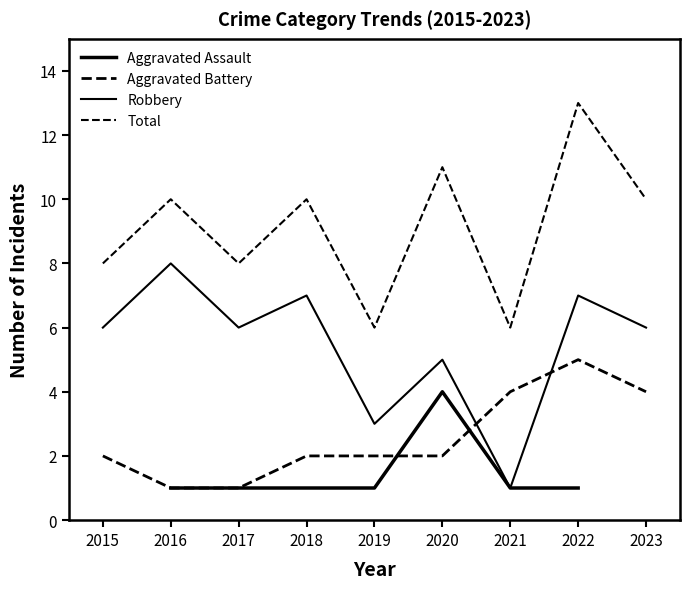

In Total, how many points are higher than both neighbors (excluding endpoints)?

4